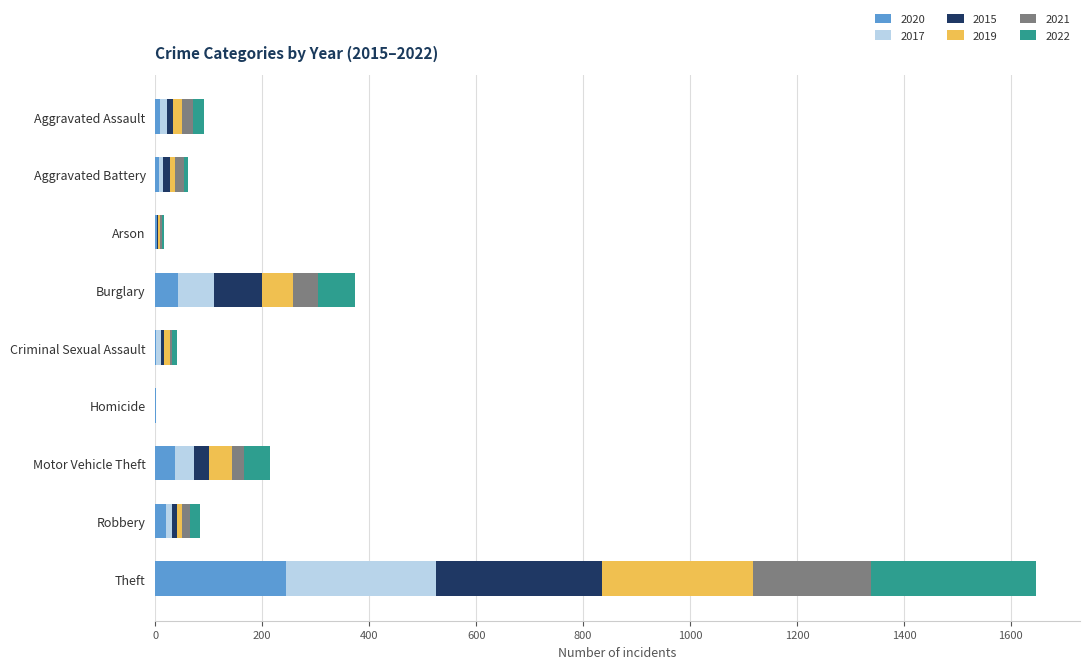

What is the highest value of the 2020 series?

245